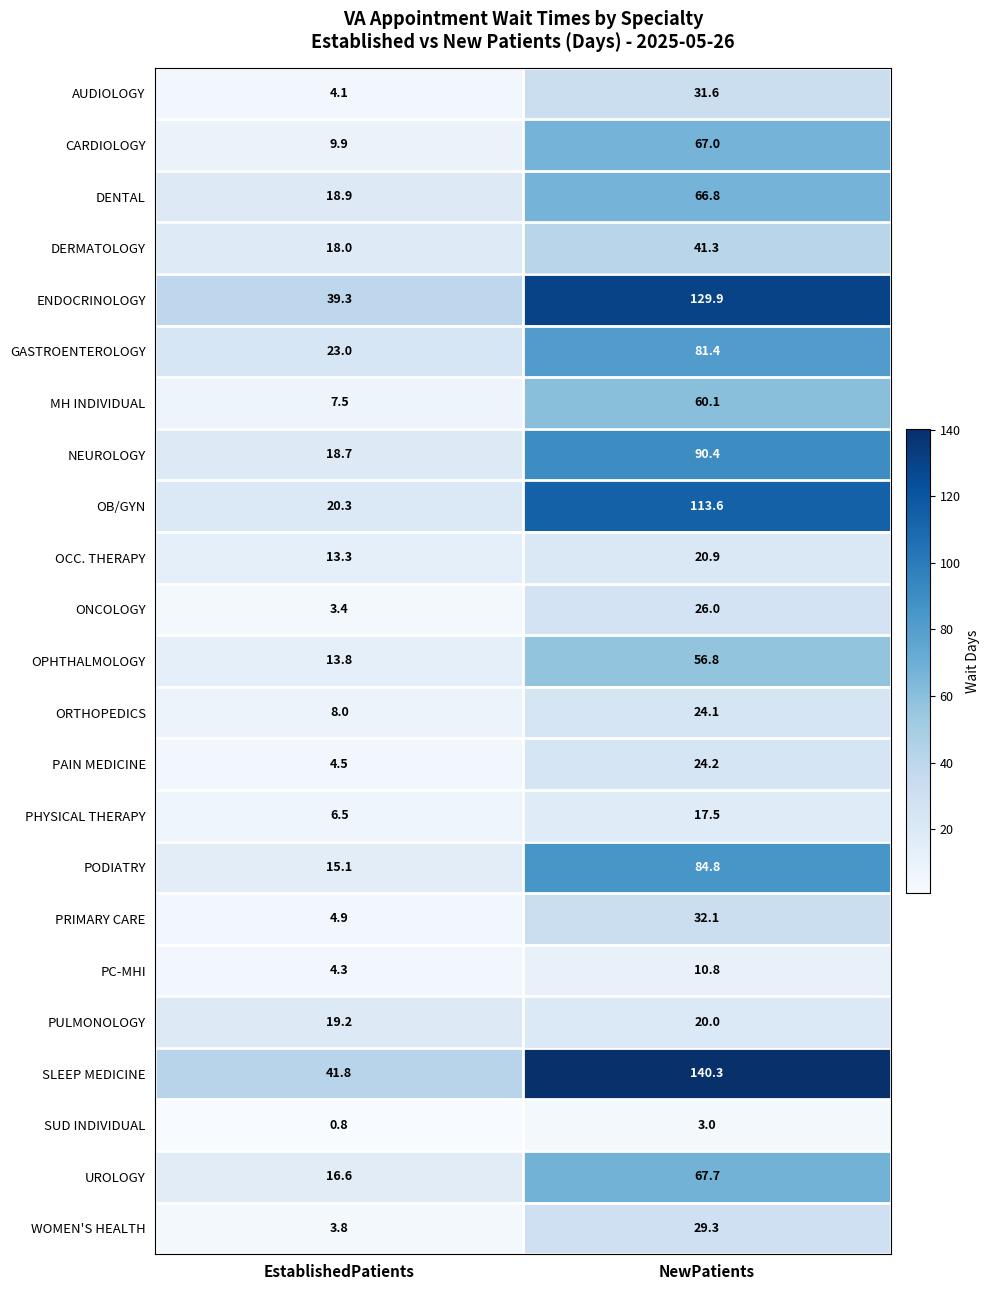

What is the total value across all series at NewPatients?

1239.6